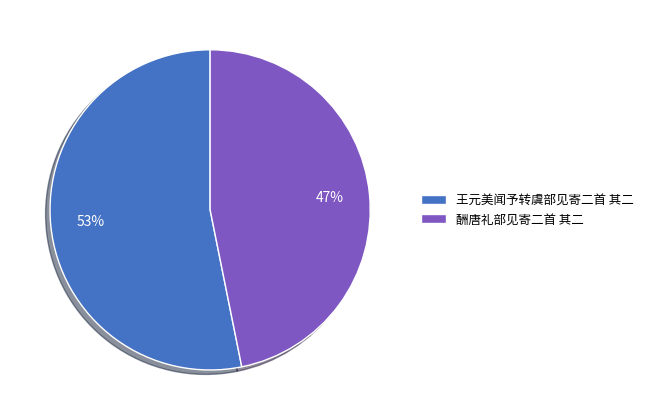

How many segments does this pie chart have?

2